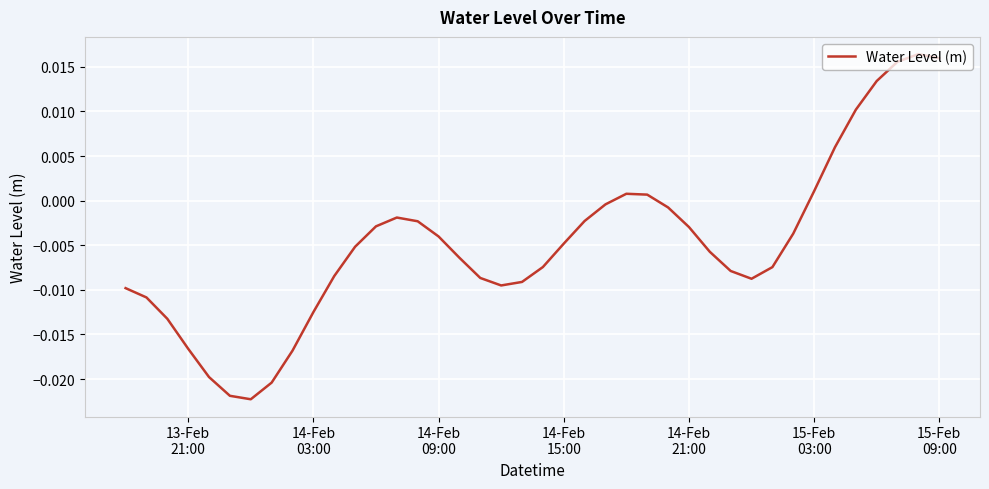

How many values are below 0?

31